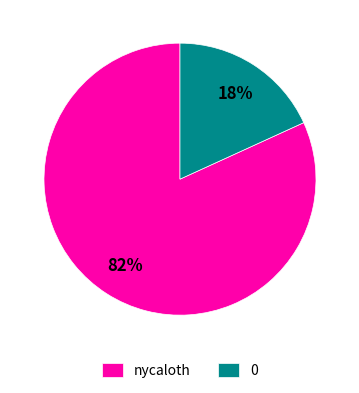

Count the number of slices in the pie.

2